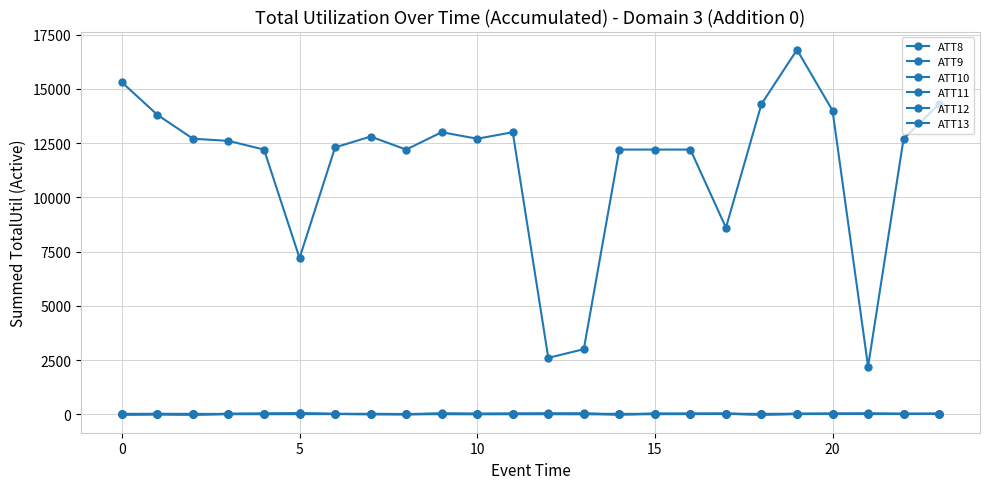

Is this an area chart (filled region under the line)?

No